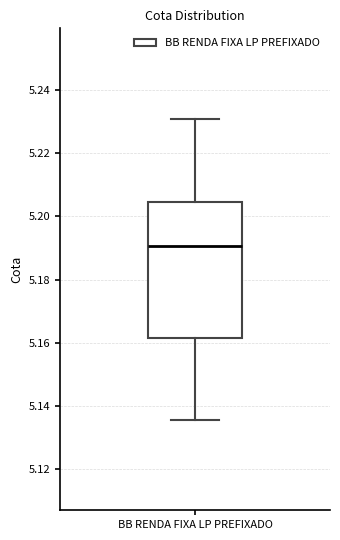

Transcribe this box plot: give where the median line is, the range the box spans, and where the two whiskers end, as read against the y-axis. The values are not printed on the chart, so give them approximately, as read against the axis.

median 5.190, box 5.162 to 5.204, whiskers 5.136 to 5.230